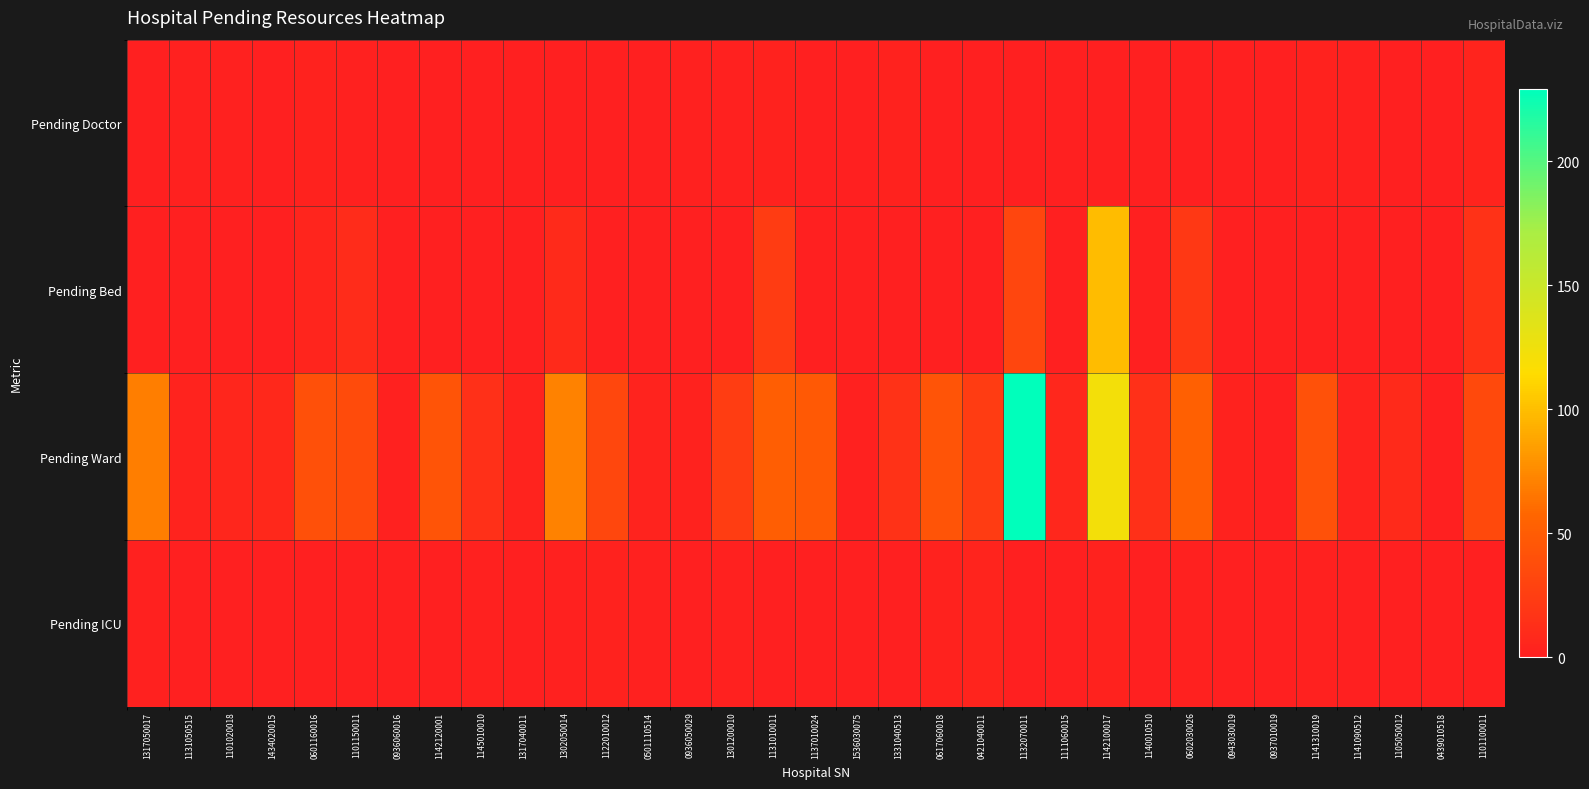

How many distinct data groups are displayed?

4